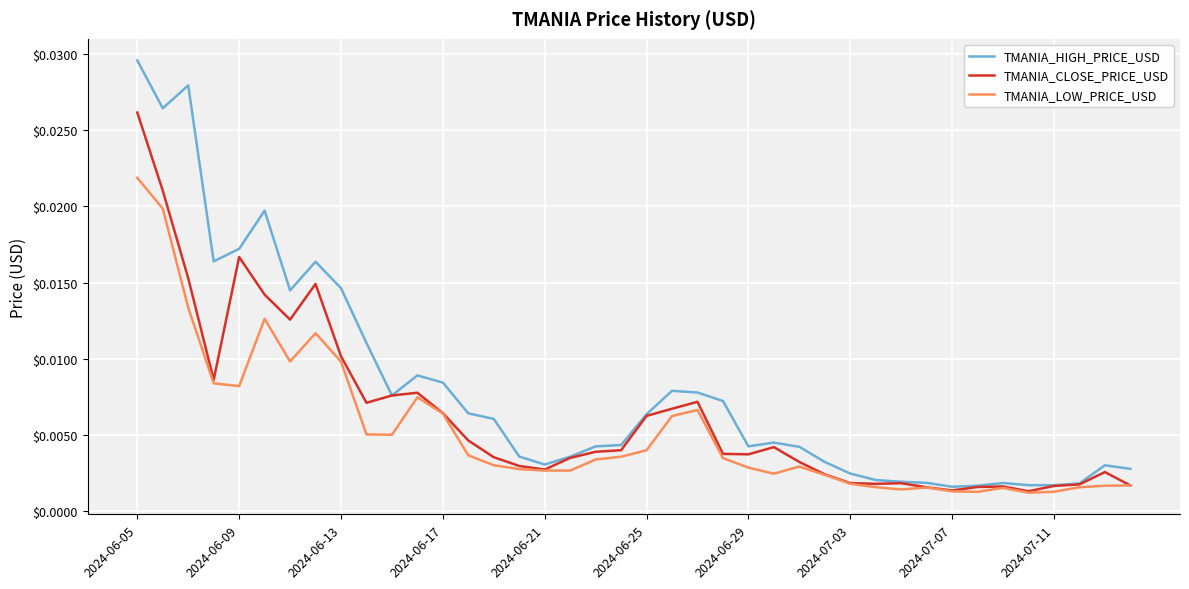

Which series has the largest total across all categories?

TMANIA_HIGH_PRICE_USD